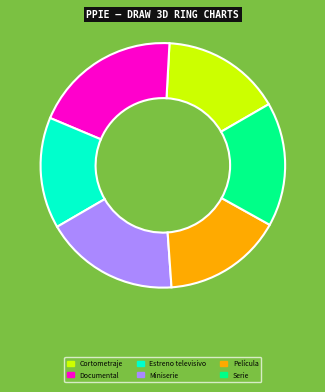

Is it true that Miniserie is 24% of the pie?

False